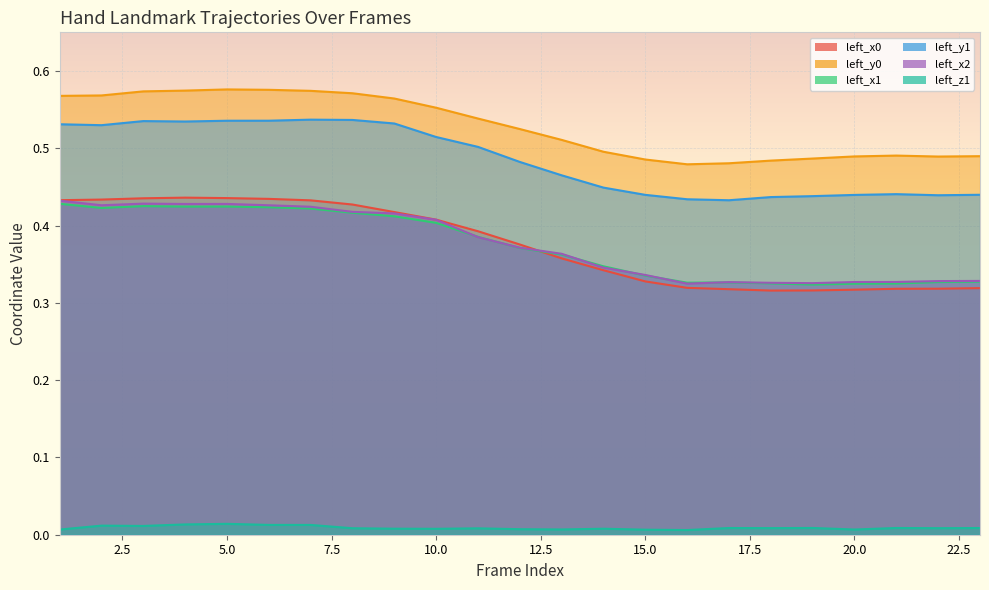

Which label corresponds to the largest value in the chart?

5